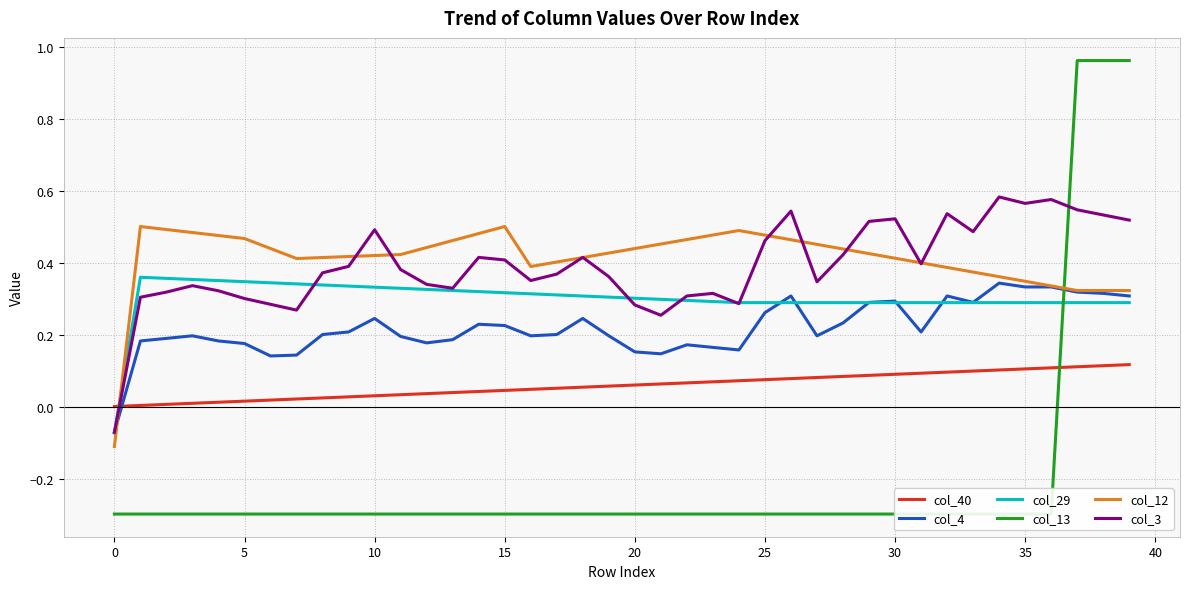

How many values in the col_13 series are below 0?

37